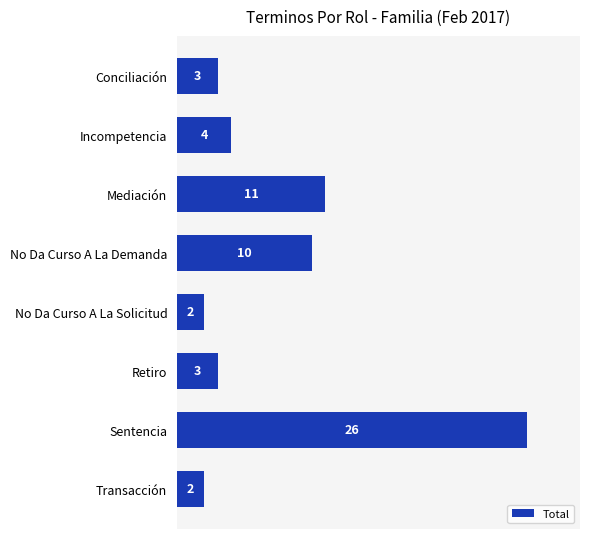

The chart shows a value of 11 at Mediación. True or false?

True